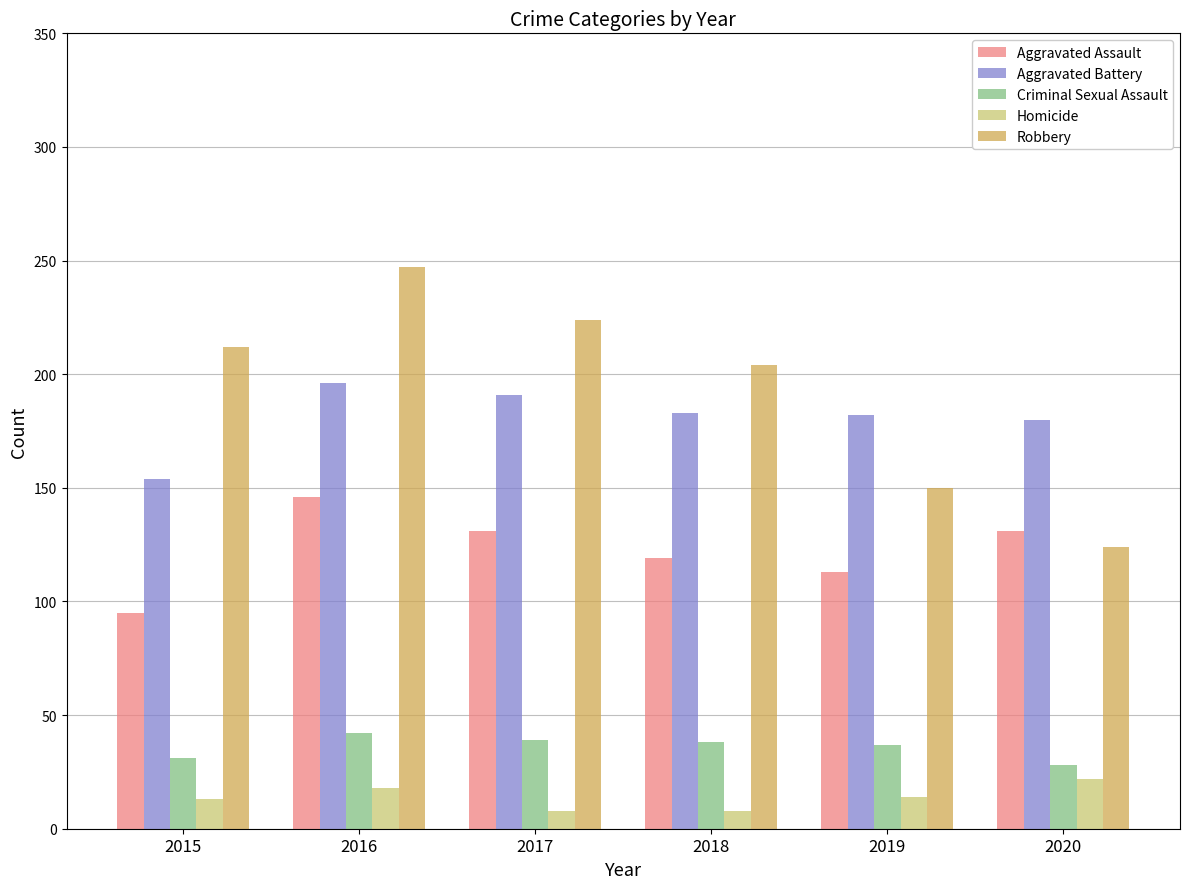

Which category has the highest value in the Robbery series?

2016